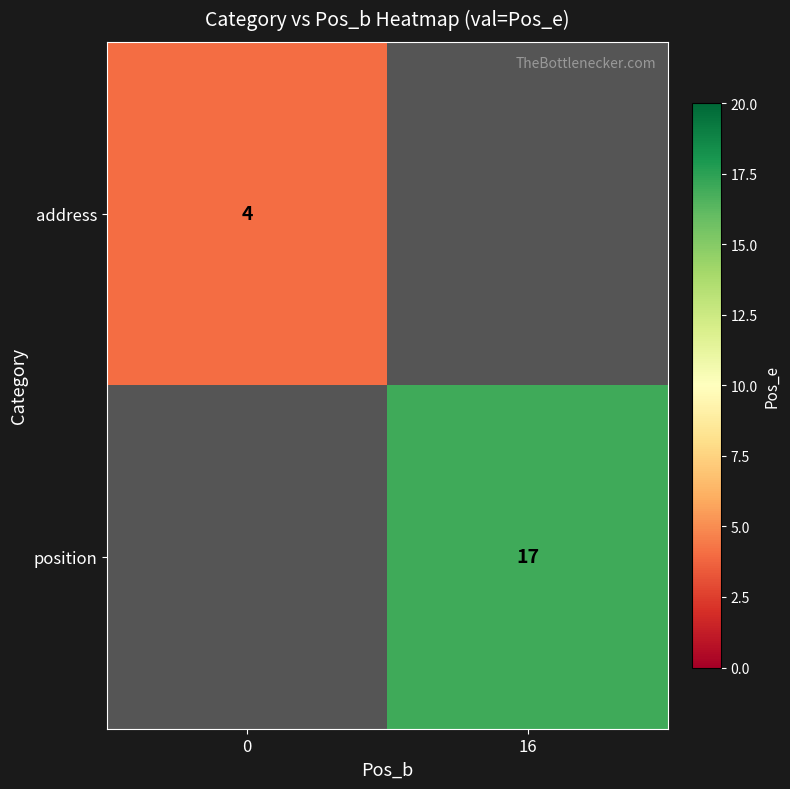

Is the value of position at 16 greater than the value of address at 0?

Yes